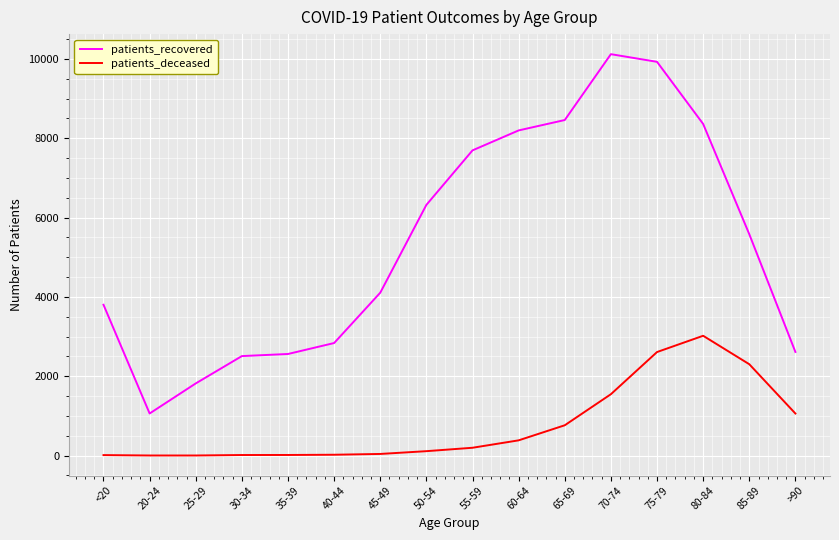

At which label does patients_recovered first exceed 5582?

50-54